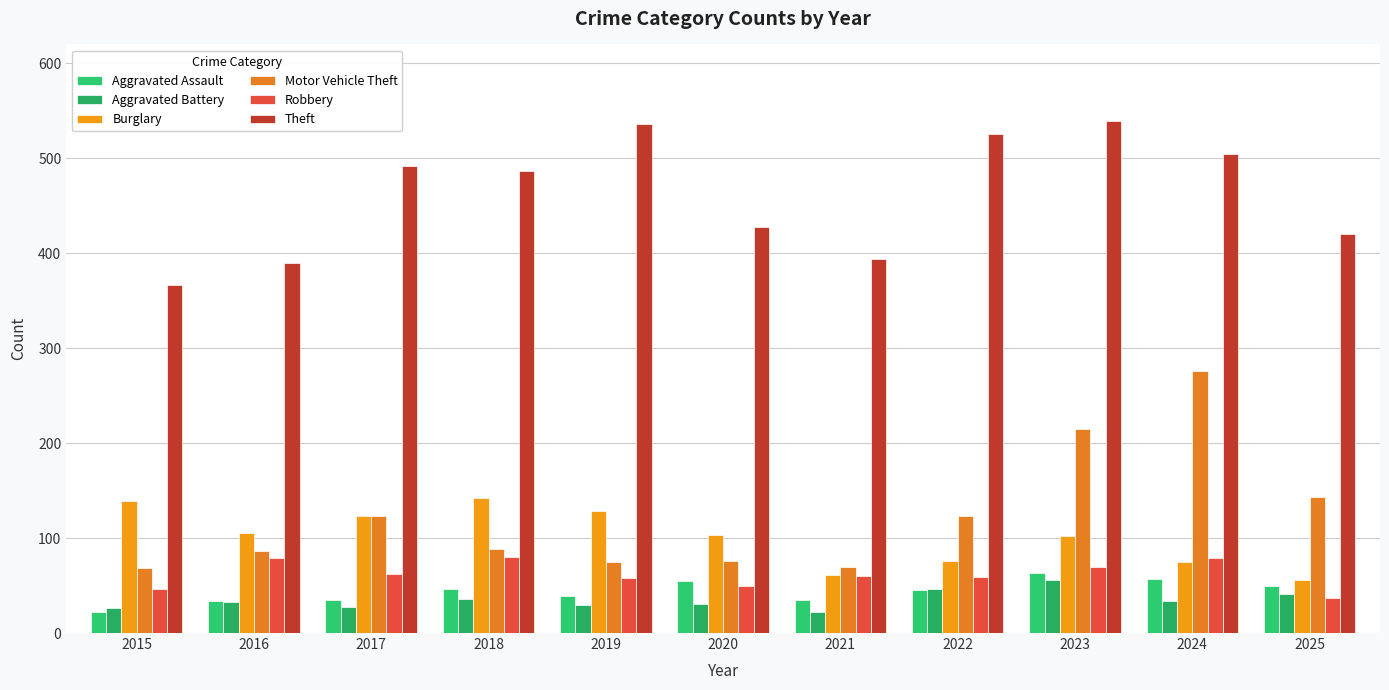

Are the bars grouped side by side (vs. stacked)?

Yes